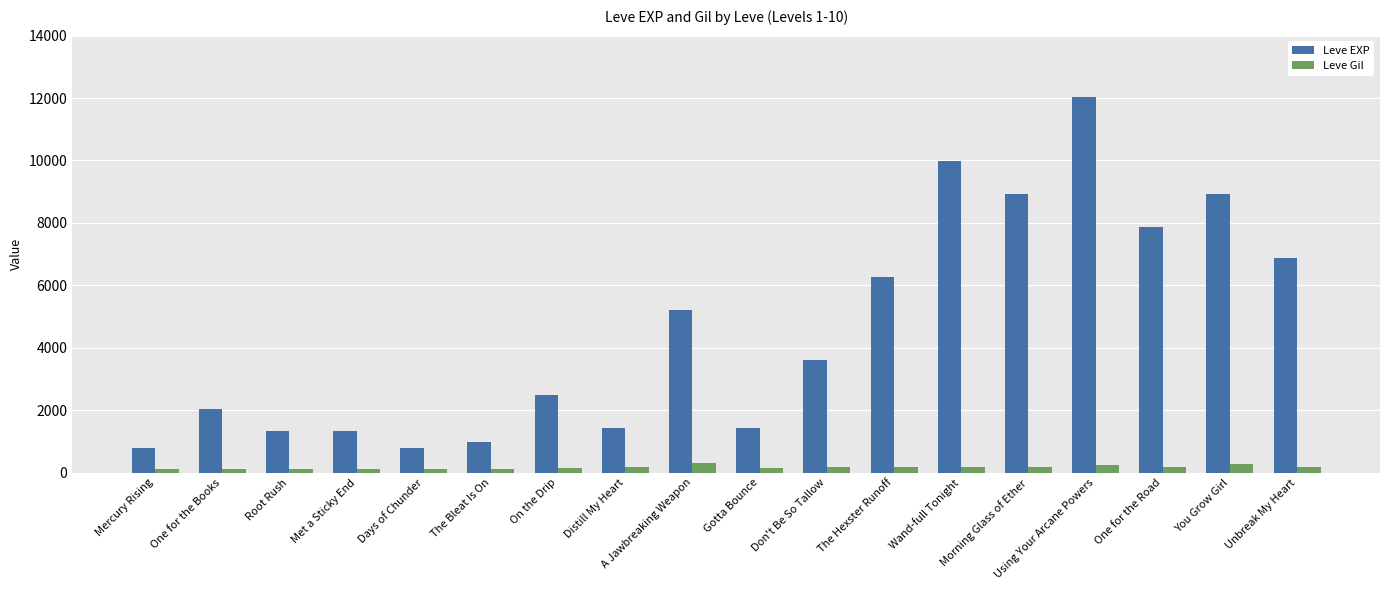

What is the average value of the Leve EXP series?

4575